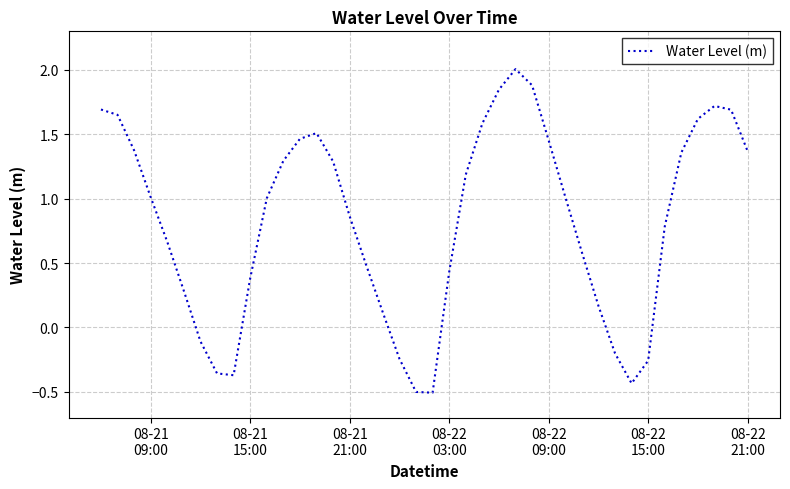

What is the difference between the maximum and minimum values?

2.5